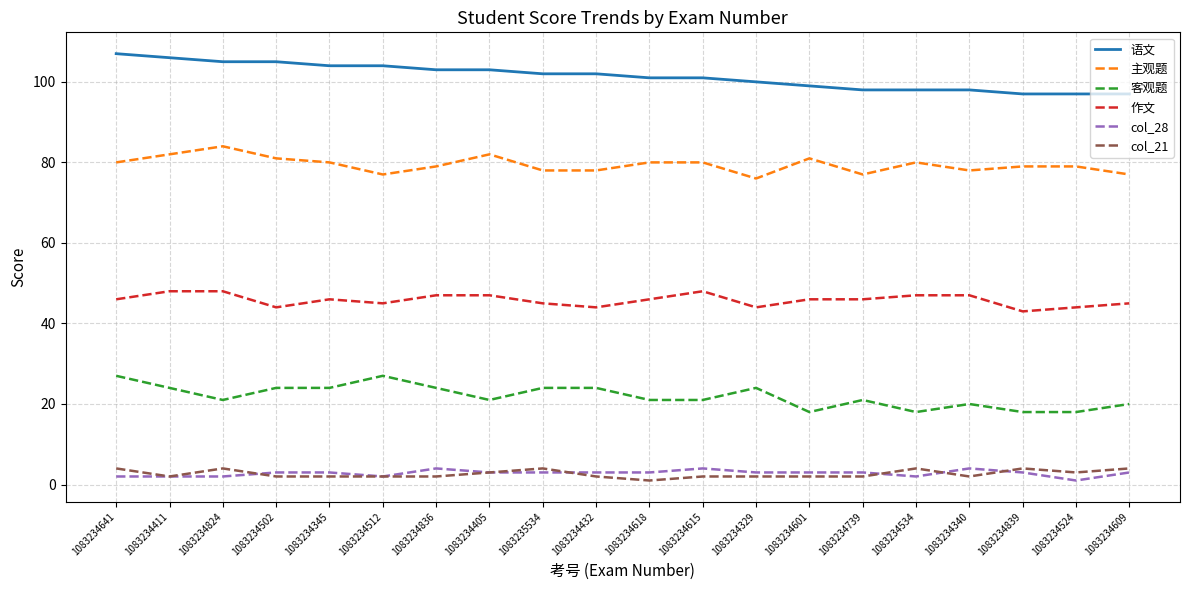

What position from the right is 1083235534?

12